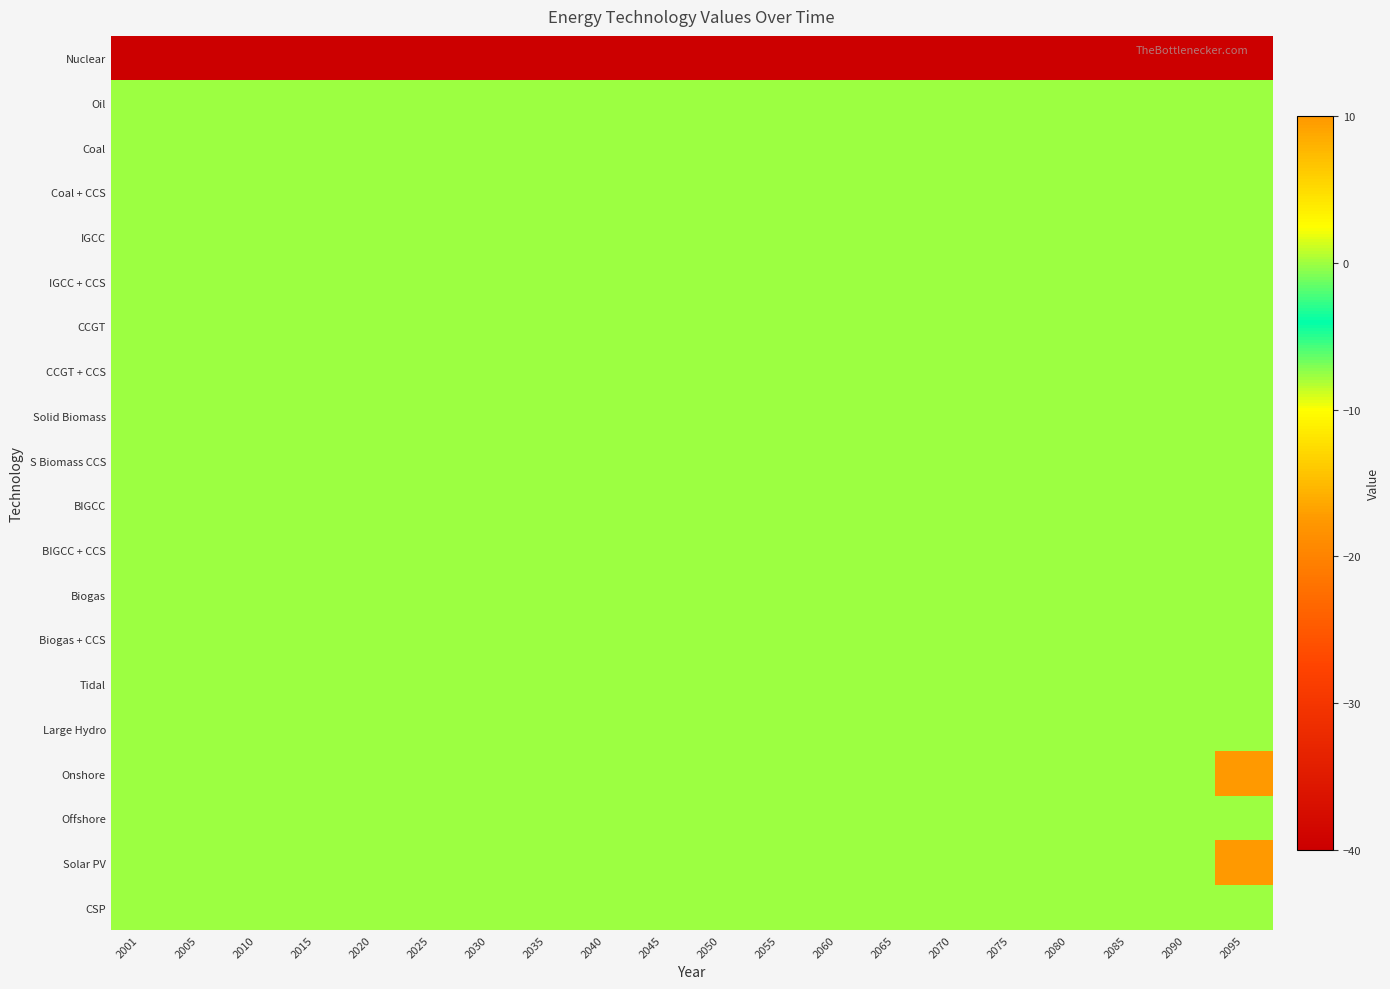

Which series has the largest total across all categories?

Onshore